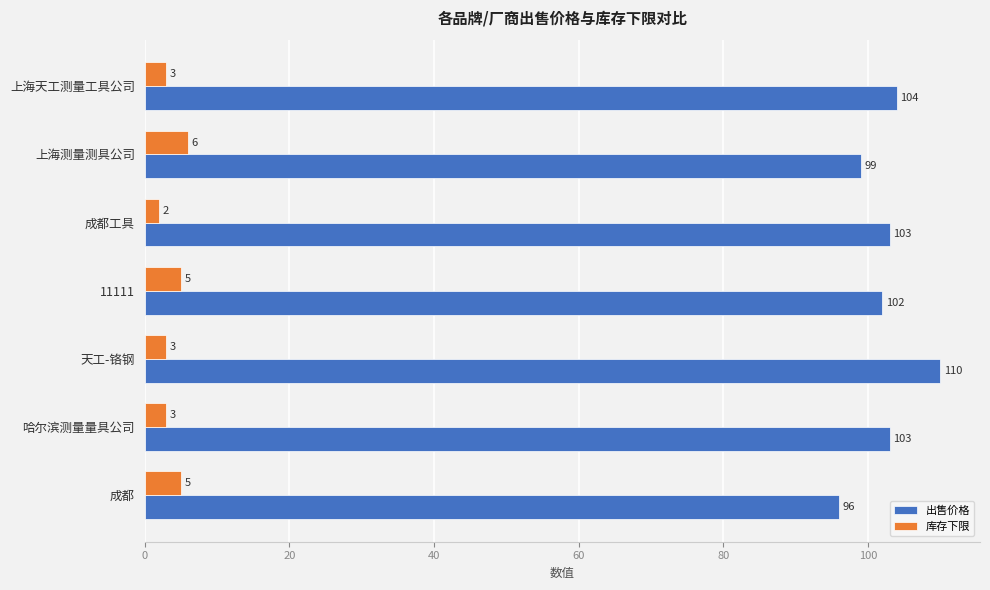

The value of 库存下限 at 天工-铬钢 is 3. True or false?

True